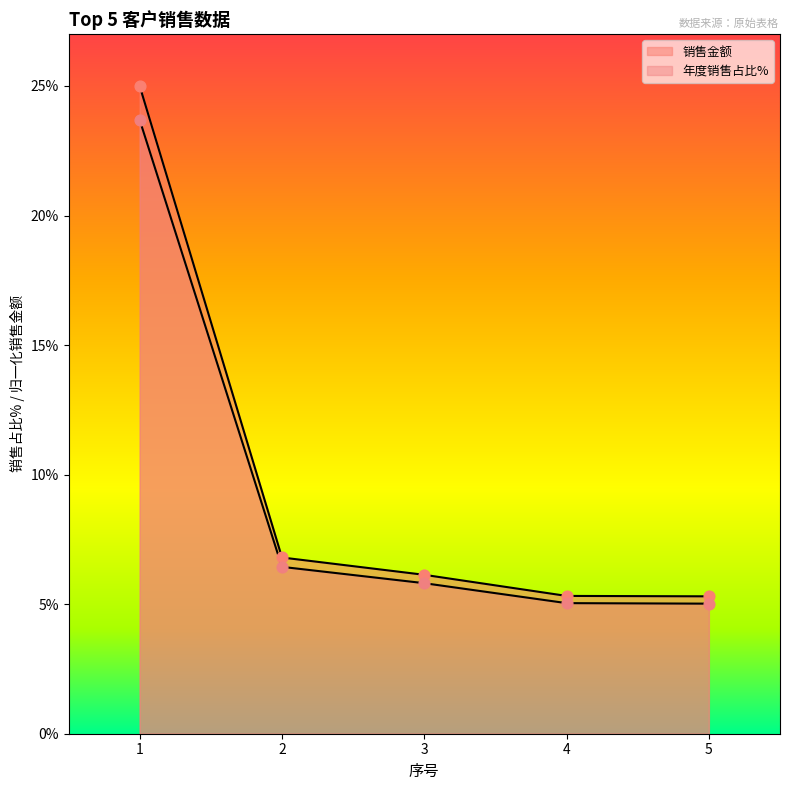

At which category is the sum across all series the highest?

1